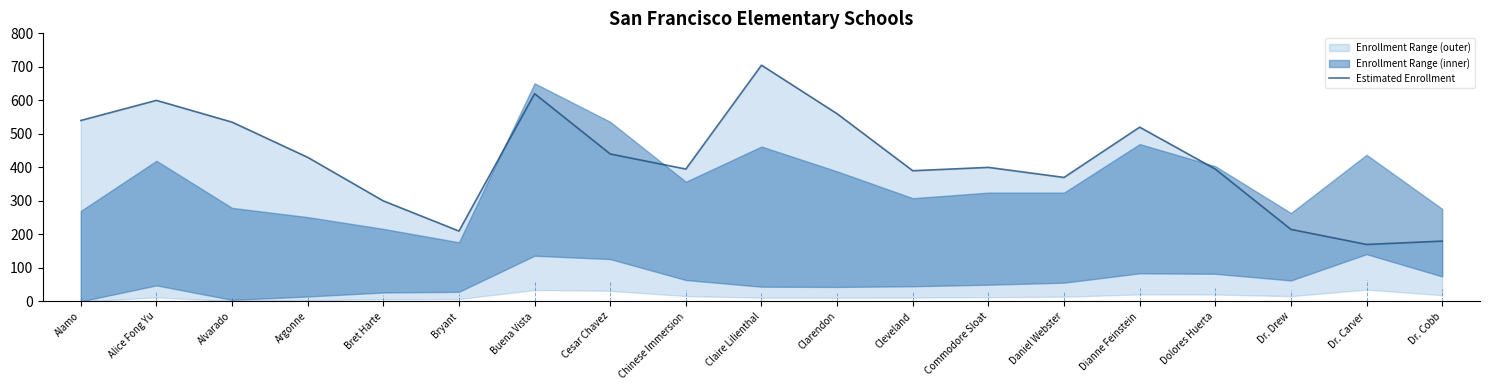

Does the chart display data point markers on the line(s)?

No